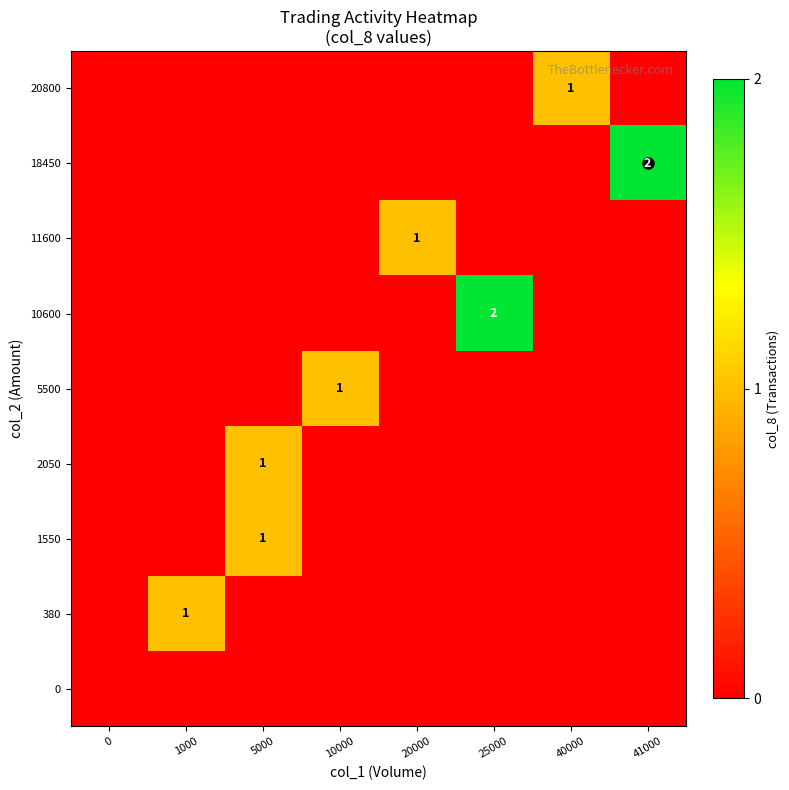

Is it true that 18450 equals 1 at 41000?

False